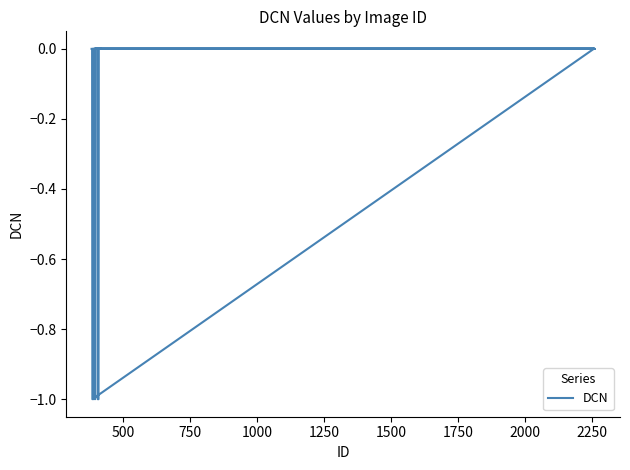

The chart shows a value of 0 at 1750. True or false?

True